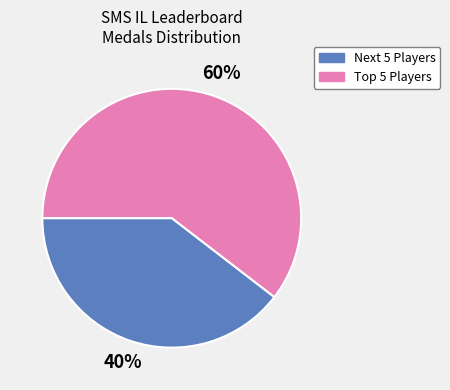

Is there a majority slice in this chart?

Yes